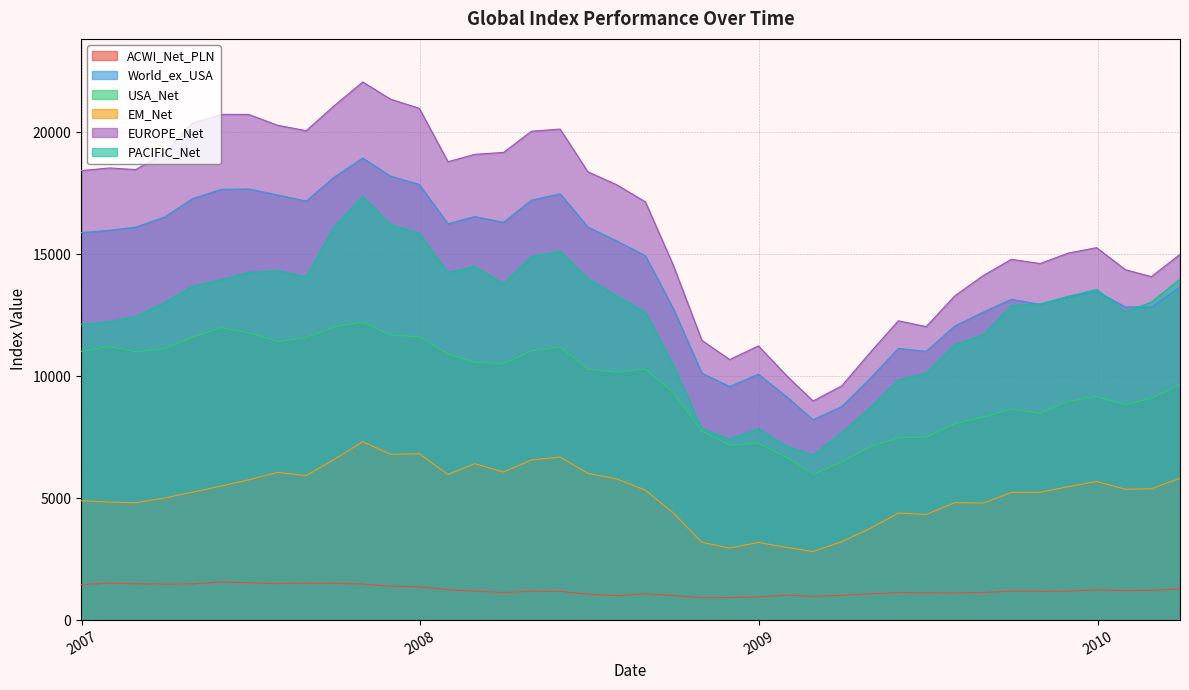

What is the minimum value for PACIFIC_Net?

6764.4